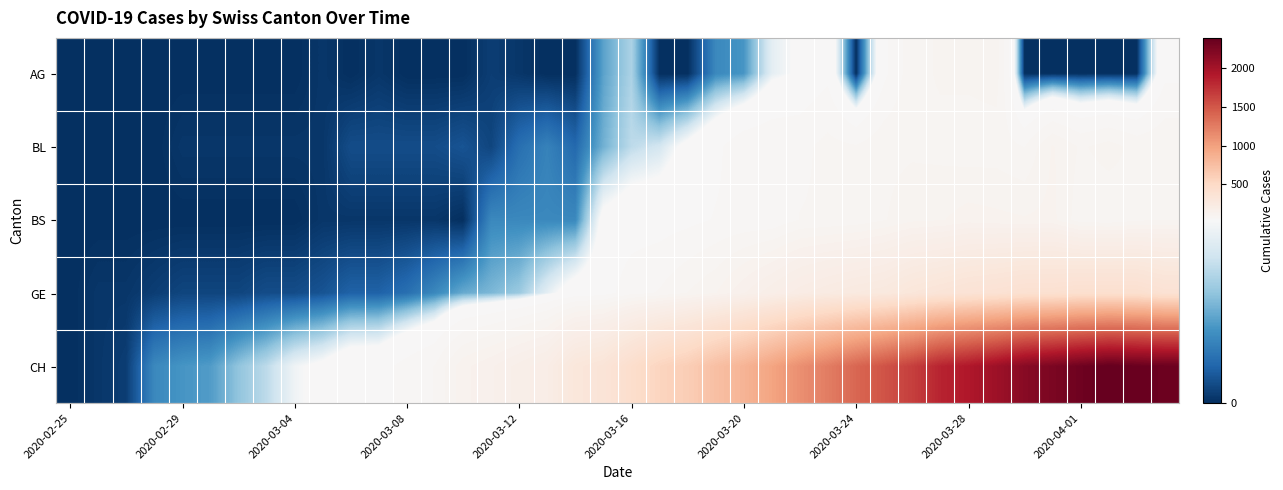

What is the maximum value shown in the chart?

2388